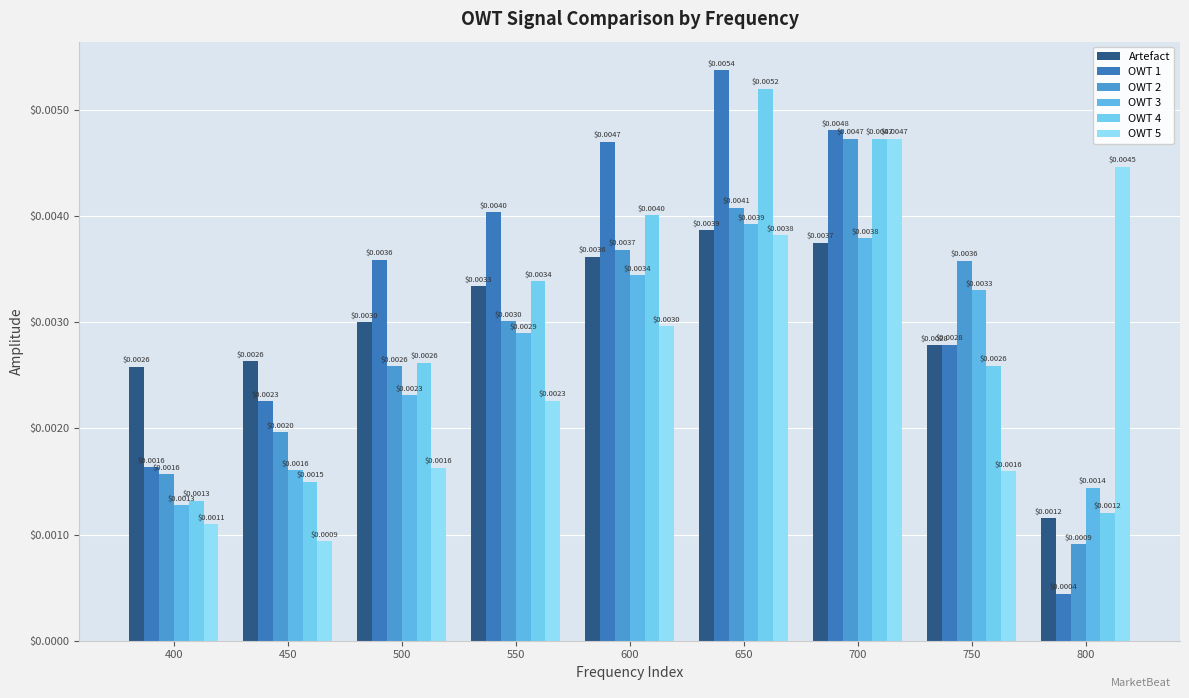

True or false: OWT 4 has a value of 0.0 at 650.

False